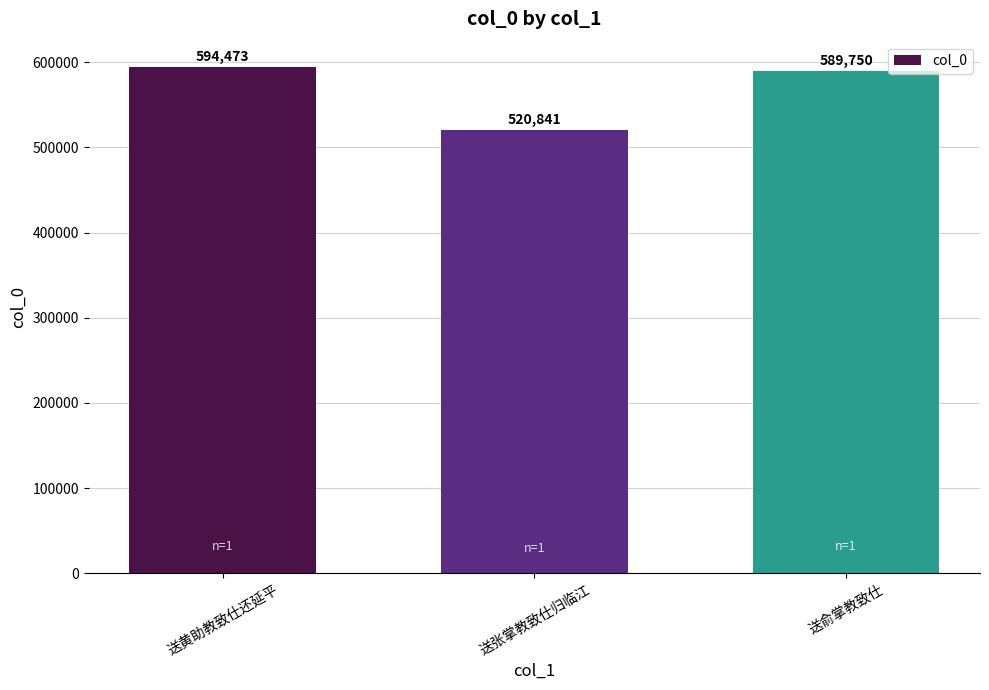

What is the maximum value shown in the chart?

594473